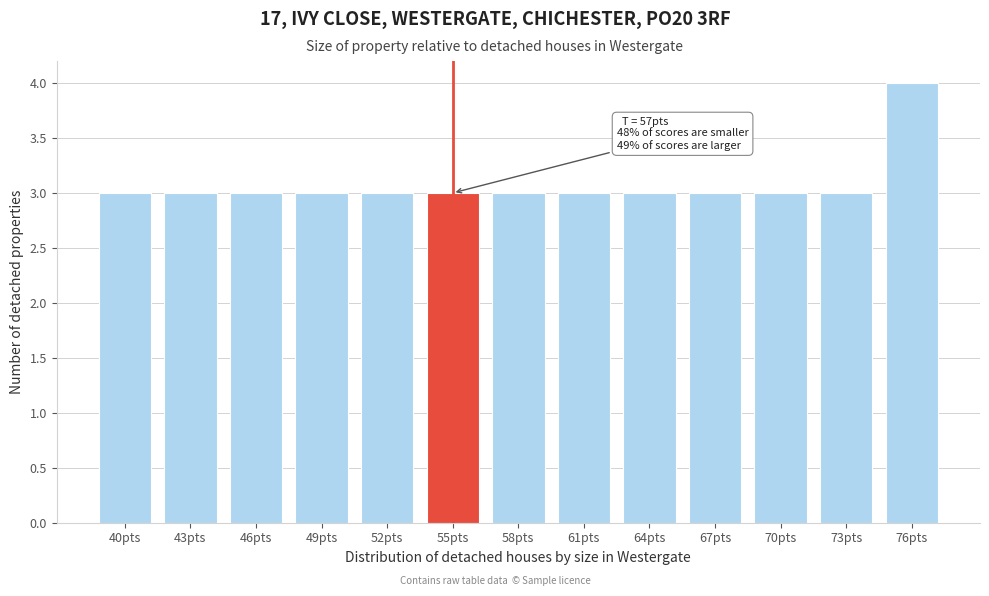

Reading left to right, what are all the values shown in this chart?

40pts=3	43pts=3	46pts=3	49pts=3	52pts=3	55pts=3	58pts=3	61pts=3	64pts=3	67pts=3	70pts=3	73pts=3	76pts=4